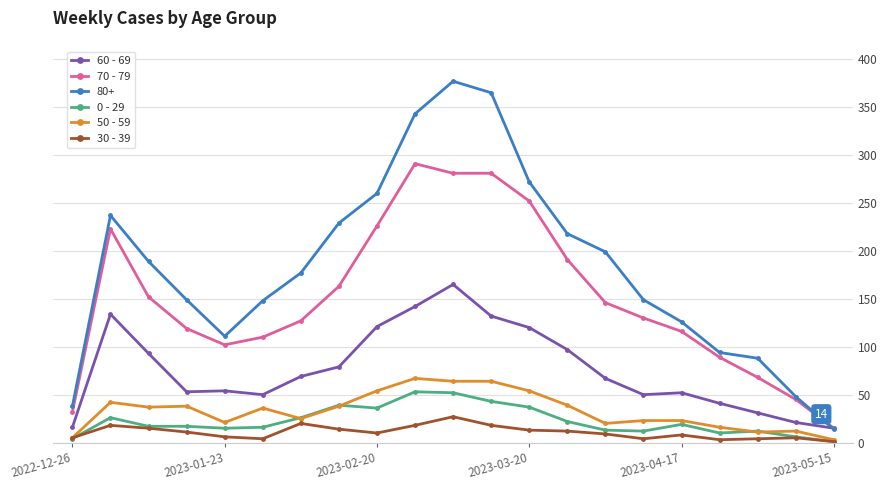

True or false: 0 - 29 and 60 - 69 intersect in this chart.

False